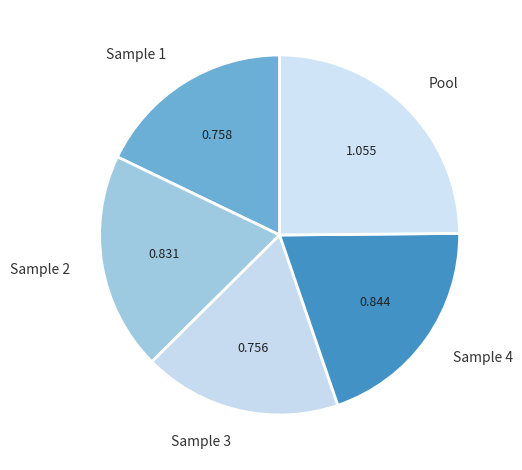

What is the largest slice in the pie chart?

Pool